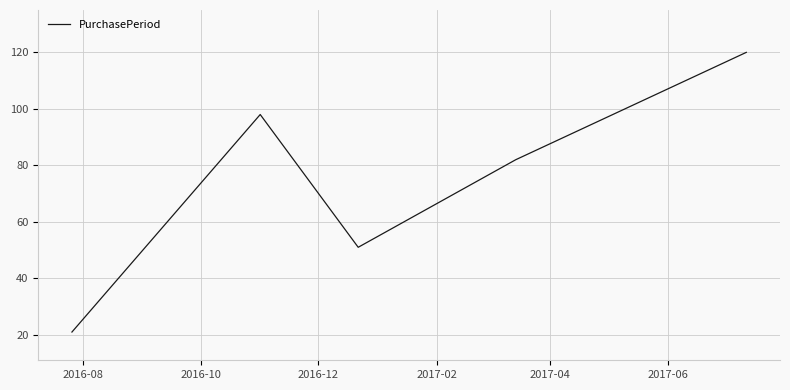

What is the smallest value displayed?

21